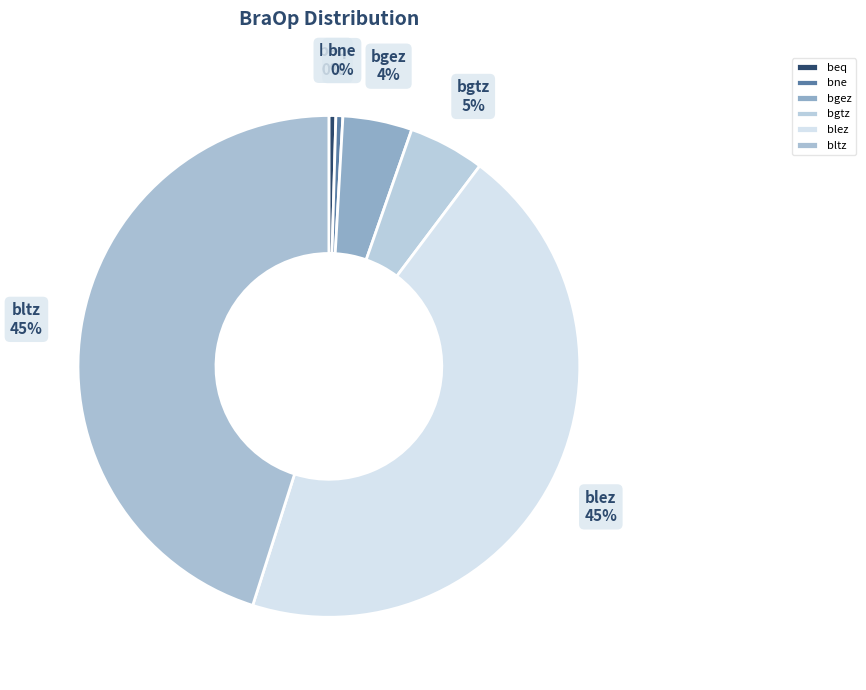

Is there a majority slice in this chart?

No